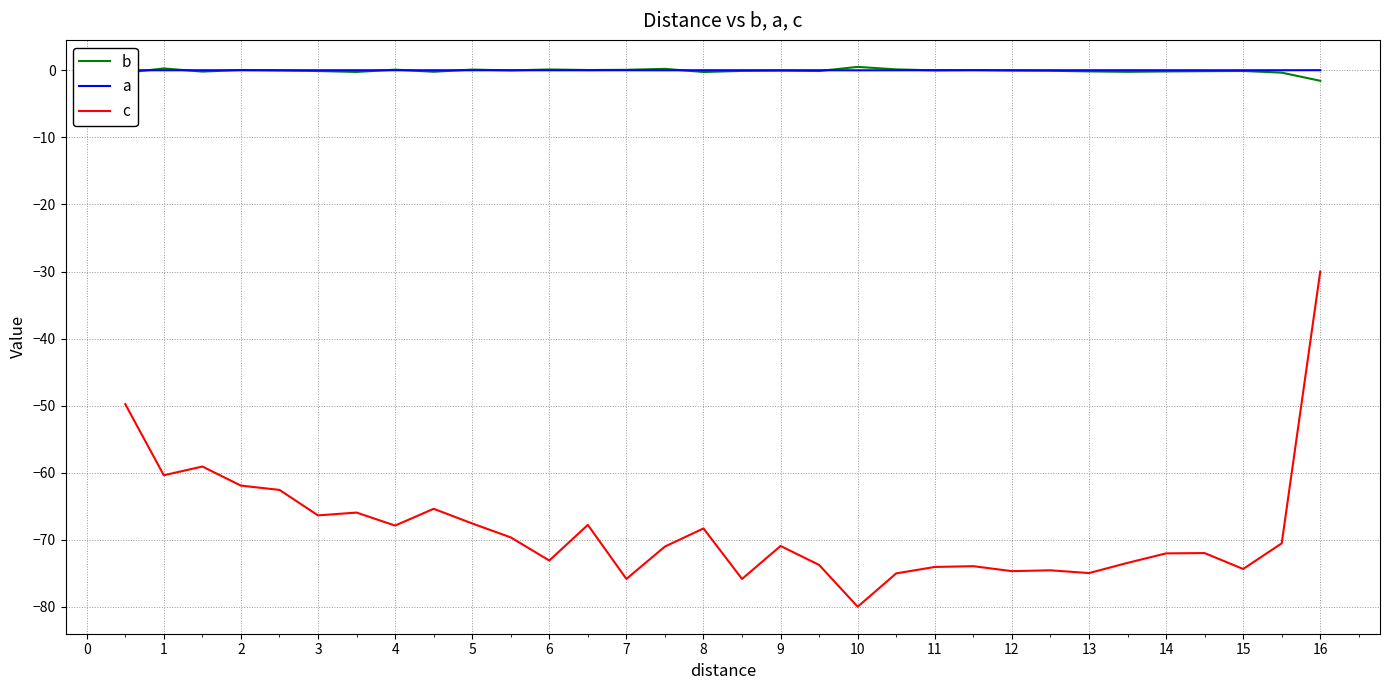

What is the smallest value displayed?

-80.0